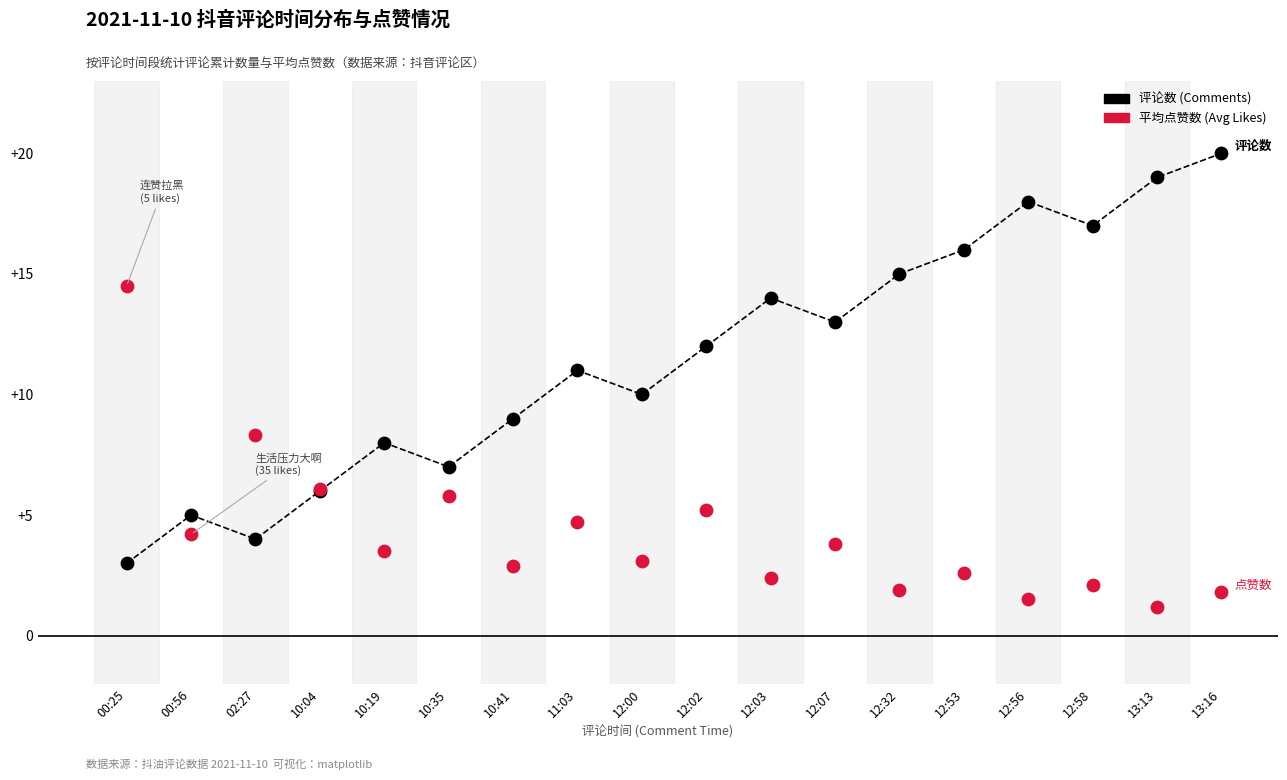

Which series reaches the maximum Y coordinate?

评论数 (Comments)